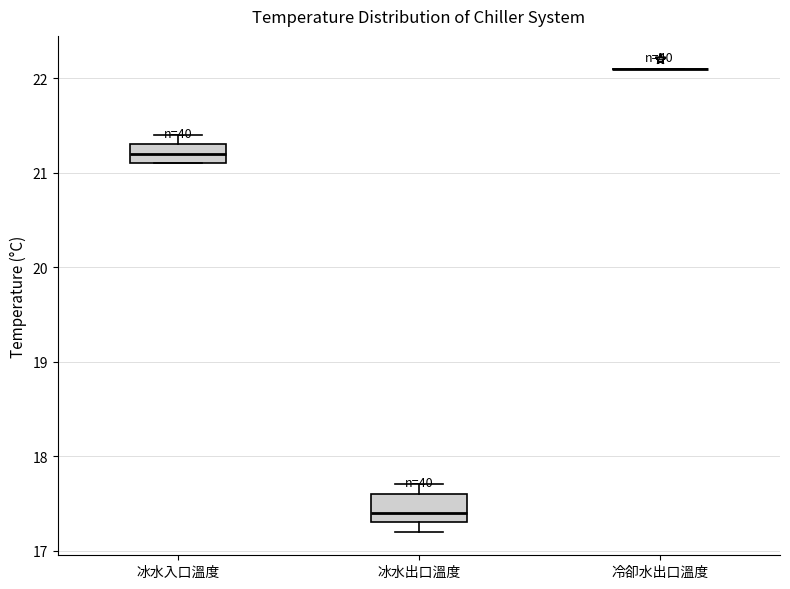

Comparing the boxes themselves (not the whiskers), which one is the tallest?

冰水出口溫度